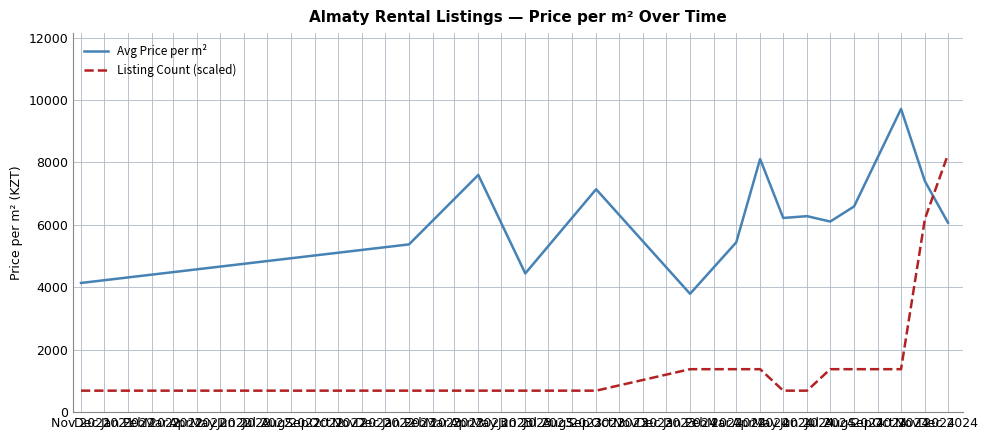

What are all the series names shown in the legend?

Avg Price per m², Listing Count (scaled)